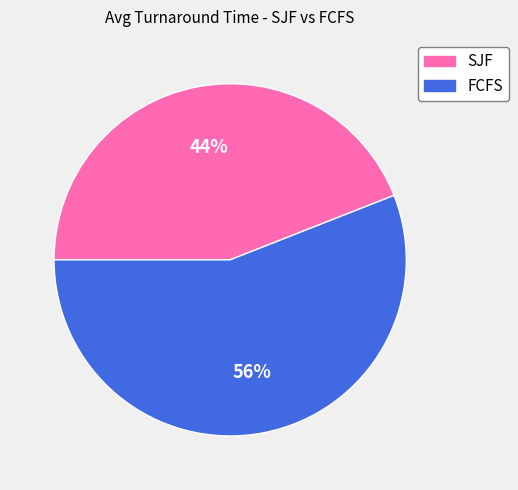

Between SJF and FCFS, which is larger?

FCFS